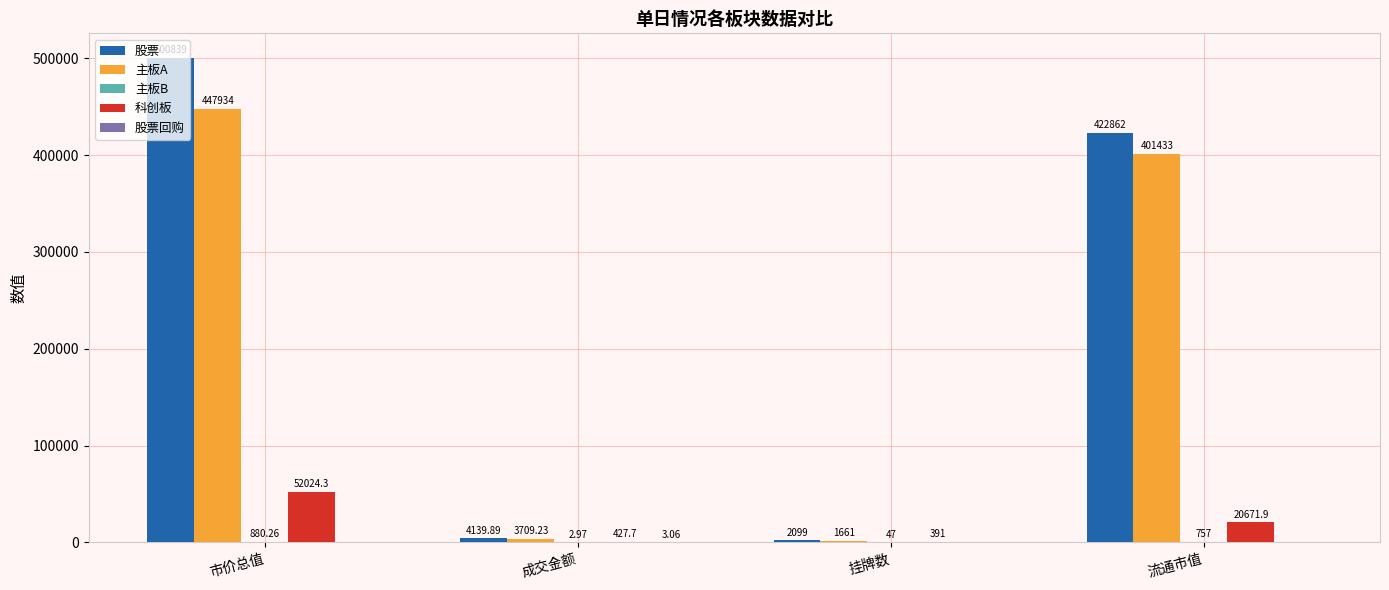

What is the spread (max minus min) of values at 挂牌数?

2099.0